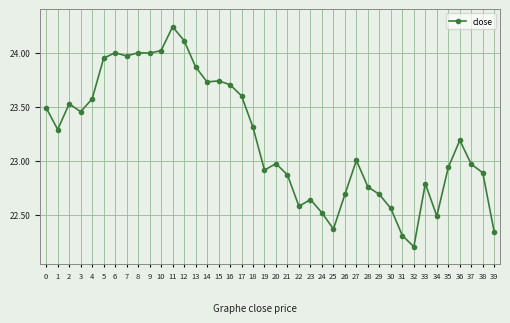

At which category does the chart reach its peak across all series?

11